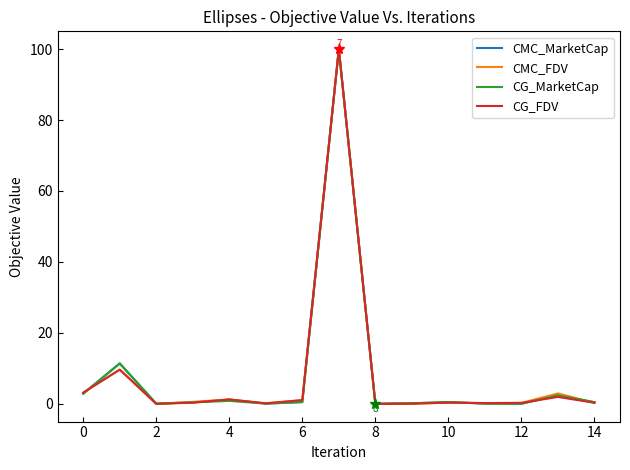

What is the maximum value shown in the chart?

100.0